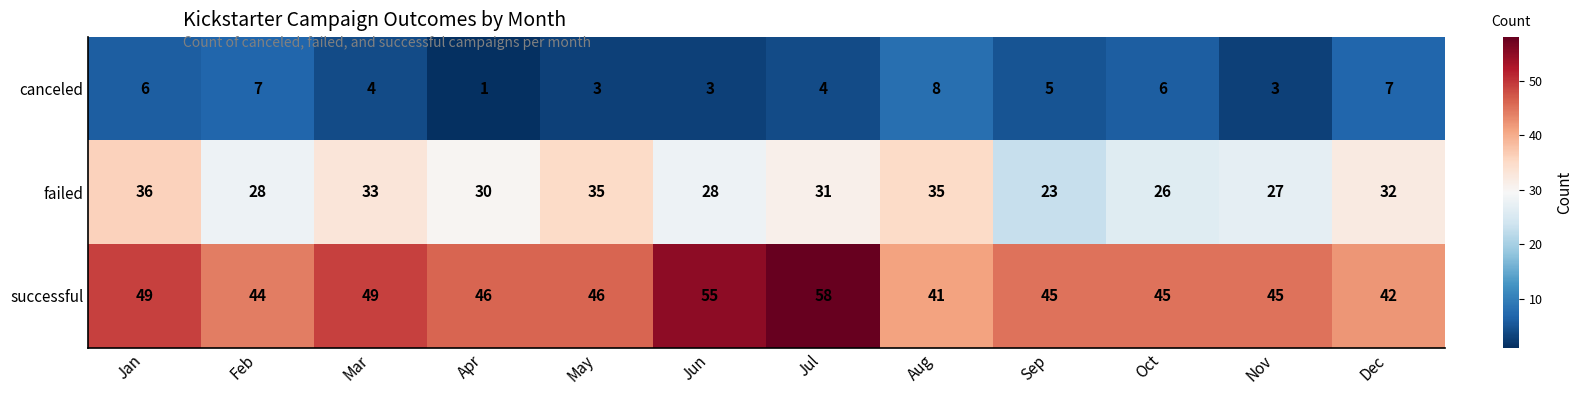

The value of canceled at Mar is 4. True or false?

True